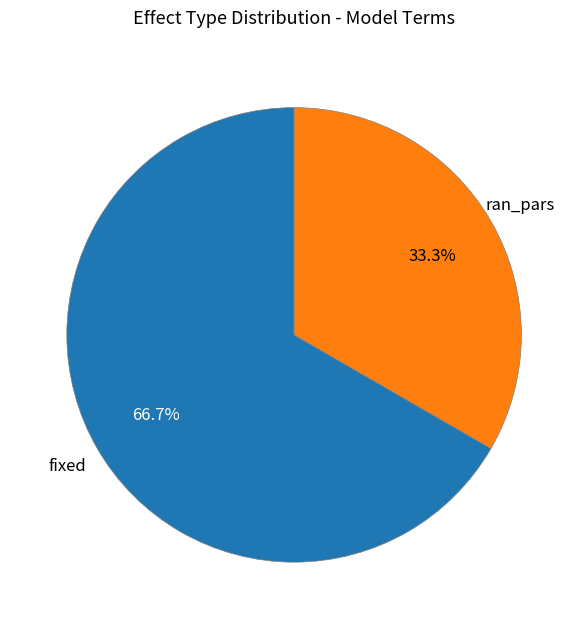

How many slices are in this pie chart?

2